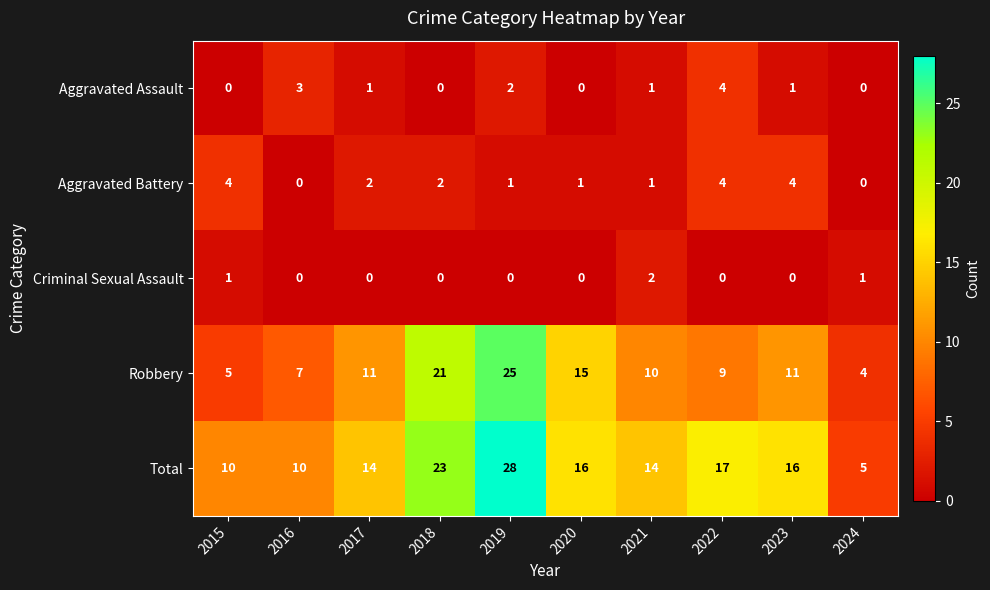

At which label does Robbery reach its peak?

2019